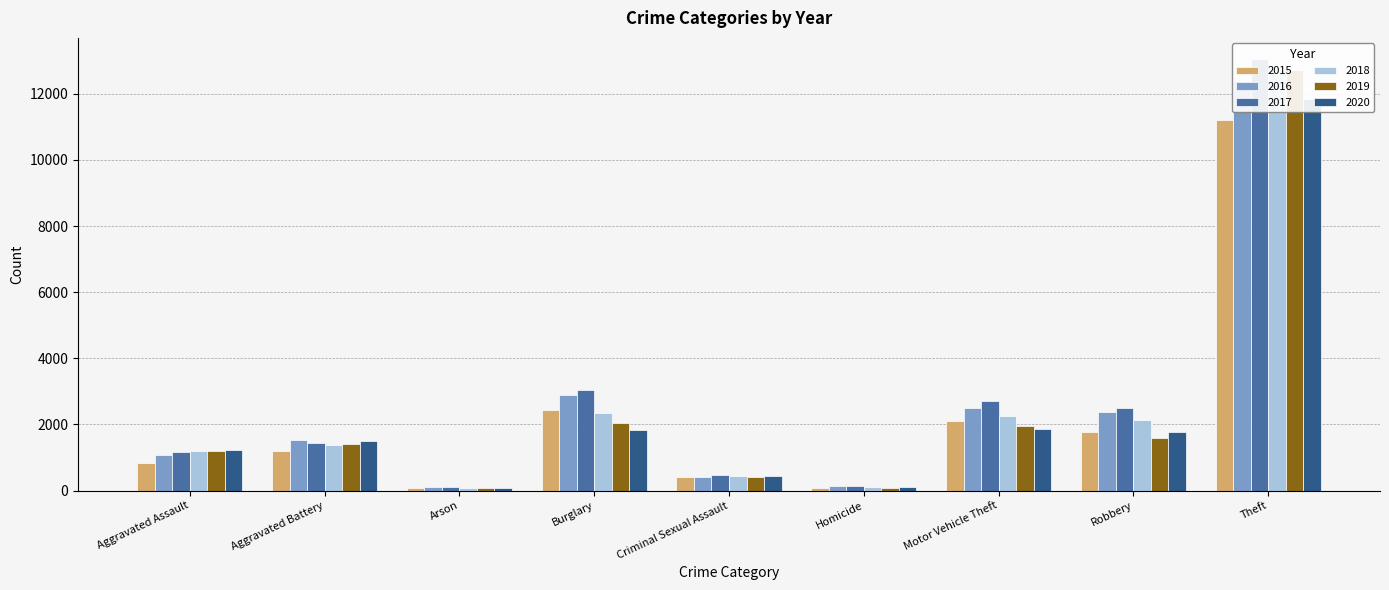

What are all the series names shown in the legend?

2015, 2016, 2017, 2018, 2019, 2020